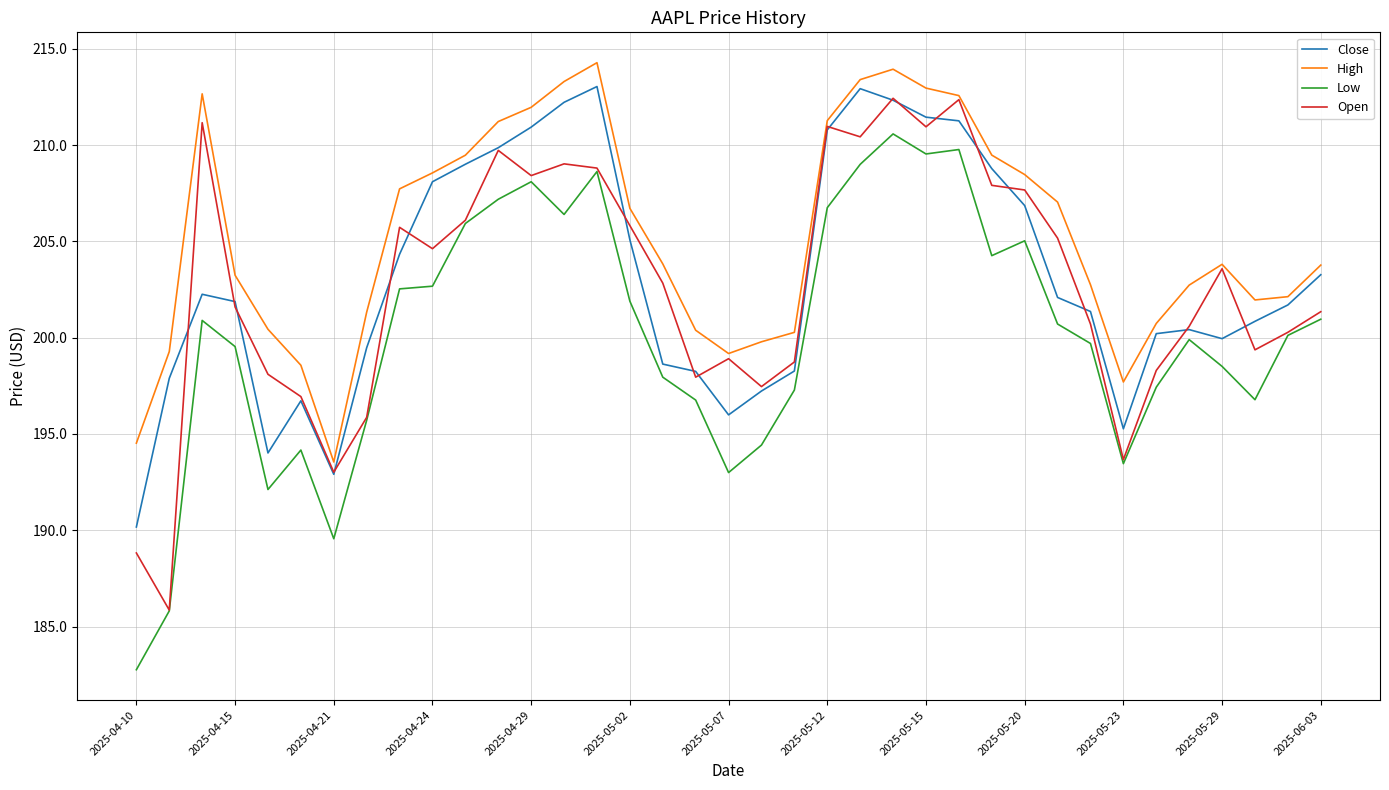

True or false: Low and High intersect in this chart.

False